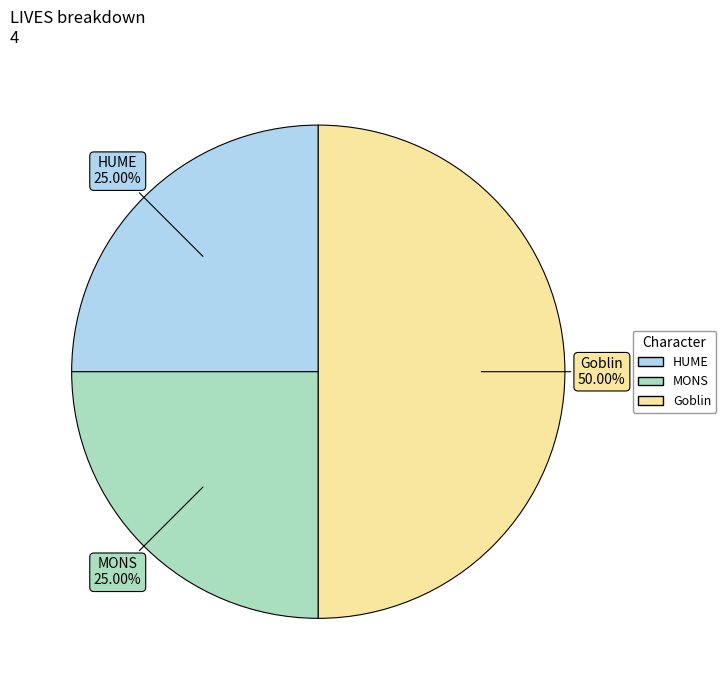

What is the ratio of the value at Goblin to the value at MONS?

2.0